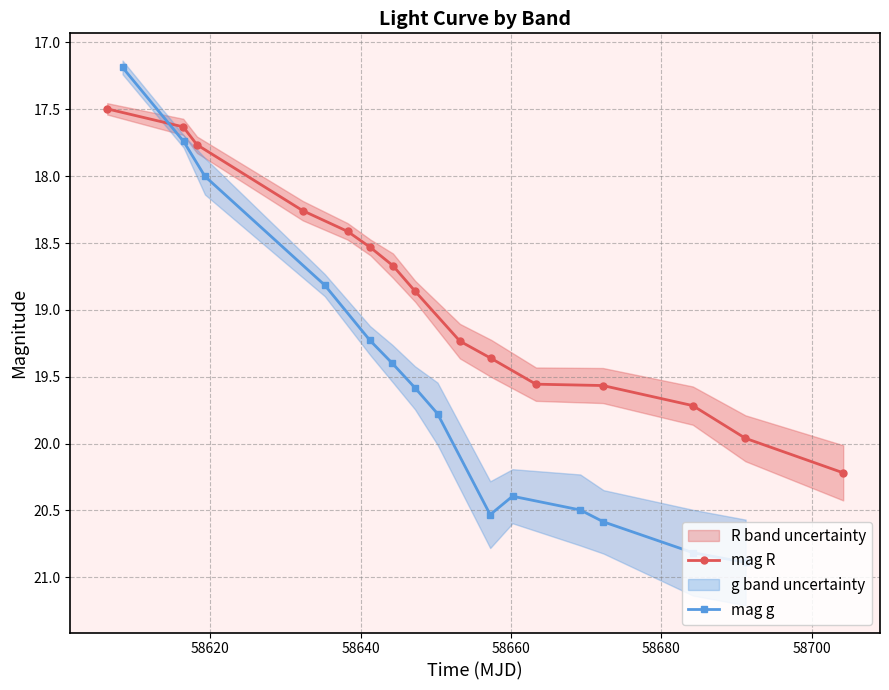

What is the lowest value of the mag R series?

17.5